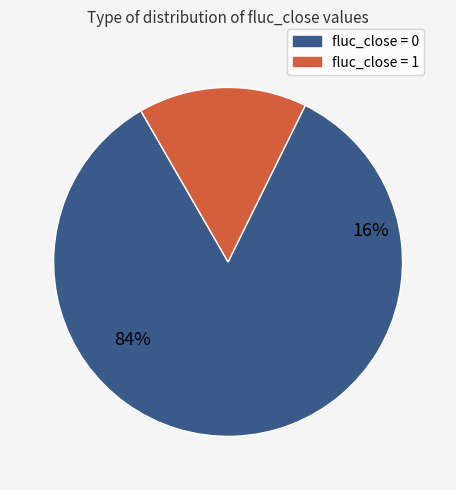

Between fluc_close_0 and fluc_close_1, which is larger?

fluc_close_0